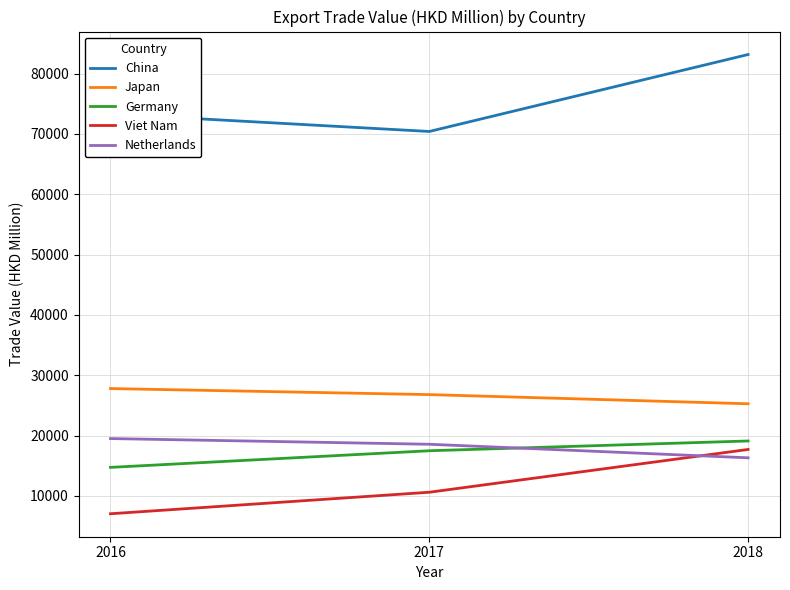

List the labels in order of China value, largest first.

2018, 2016, 2017